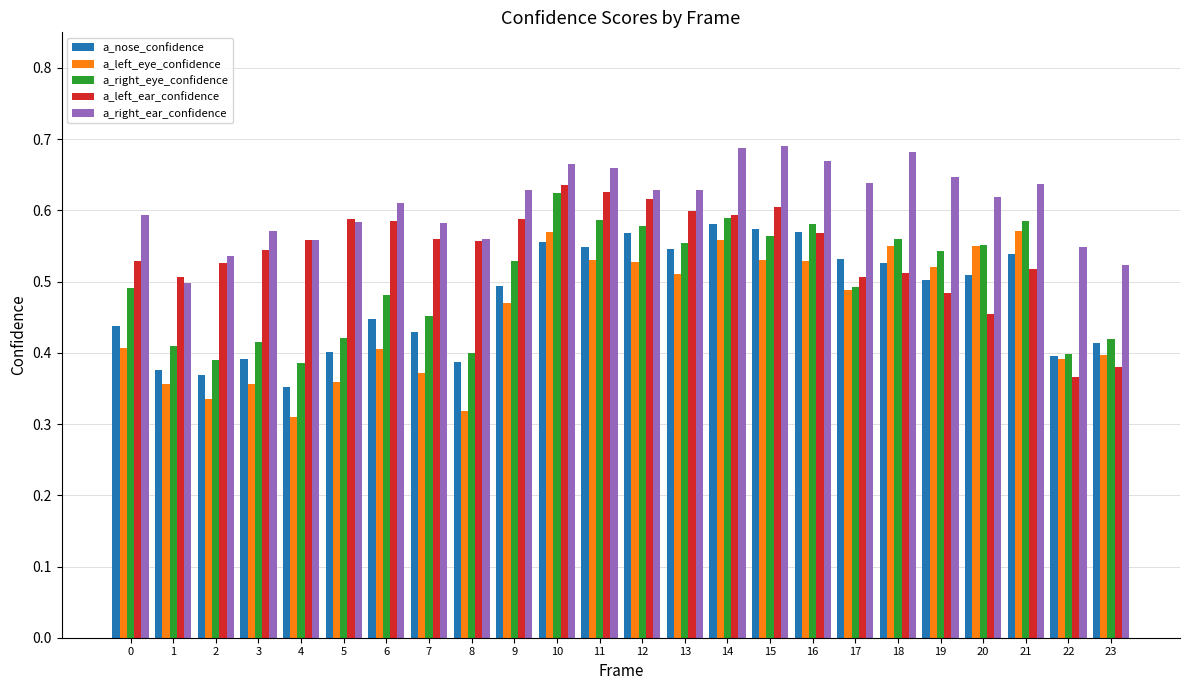

The value of a_nose_confidence at 21 is 0.5. True or false?

True